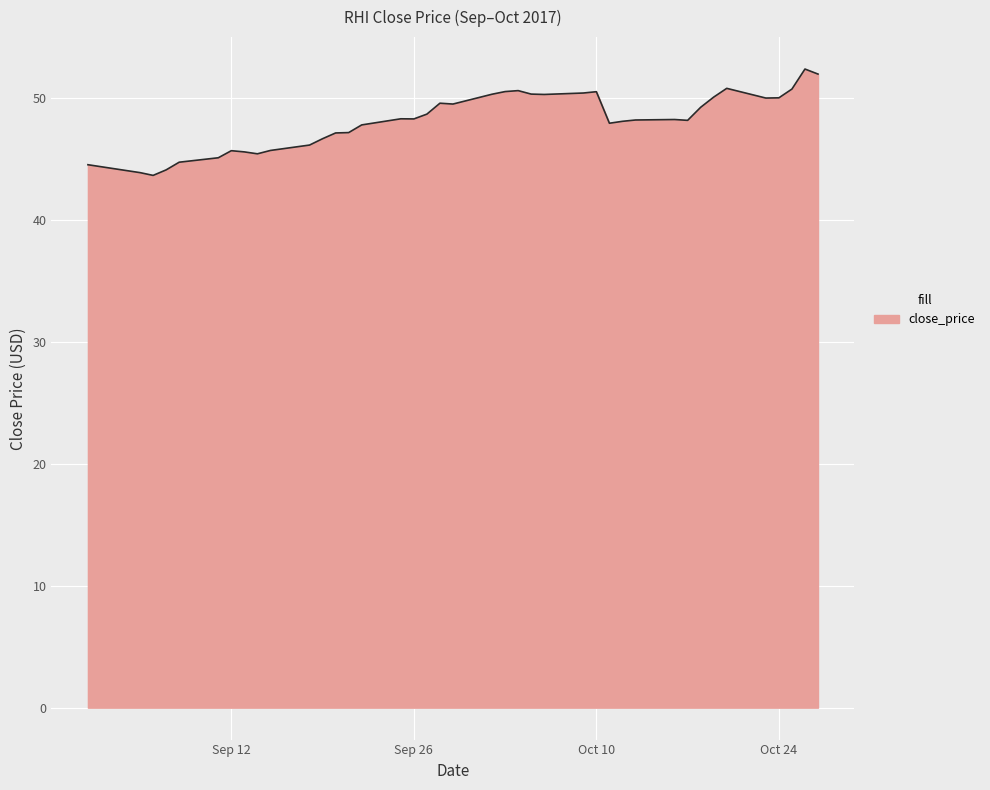

What is the maximum value shown in the chart?

52.3